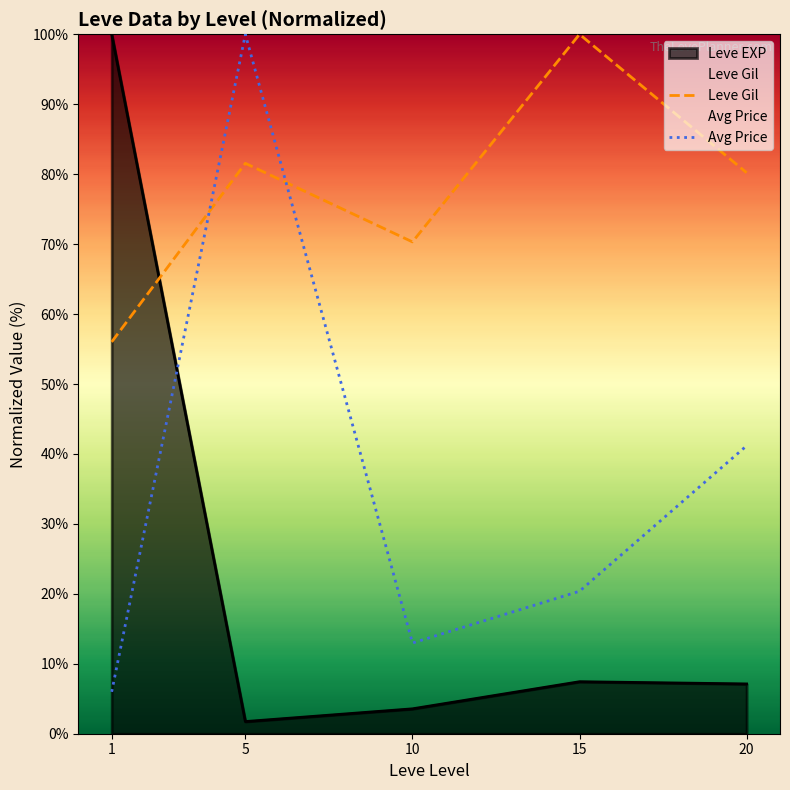

At which label does Leve Gil first exceed 80?

5